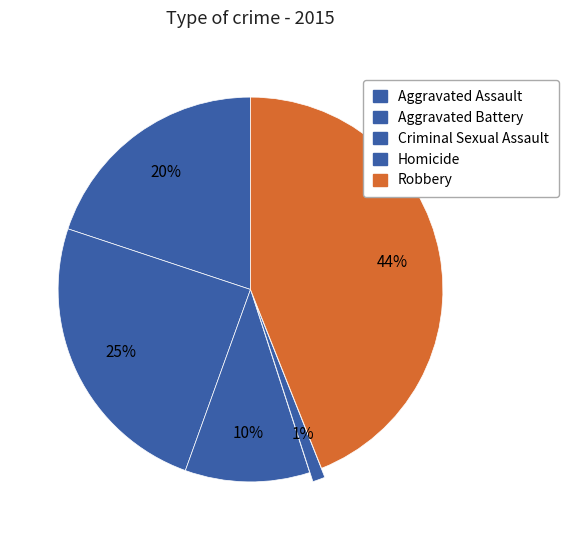

How many slices are in this pie chart?

5